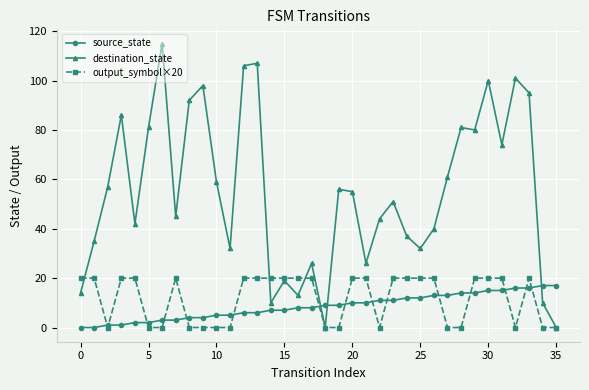

Which series has the largest range (max minus min)?

destination_state